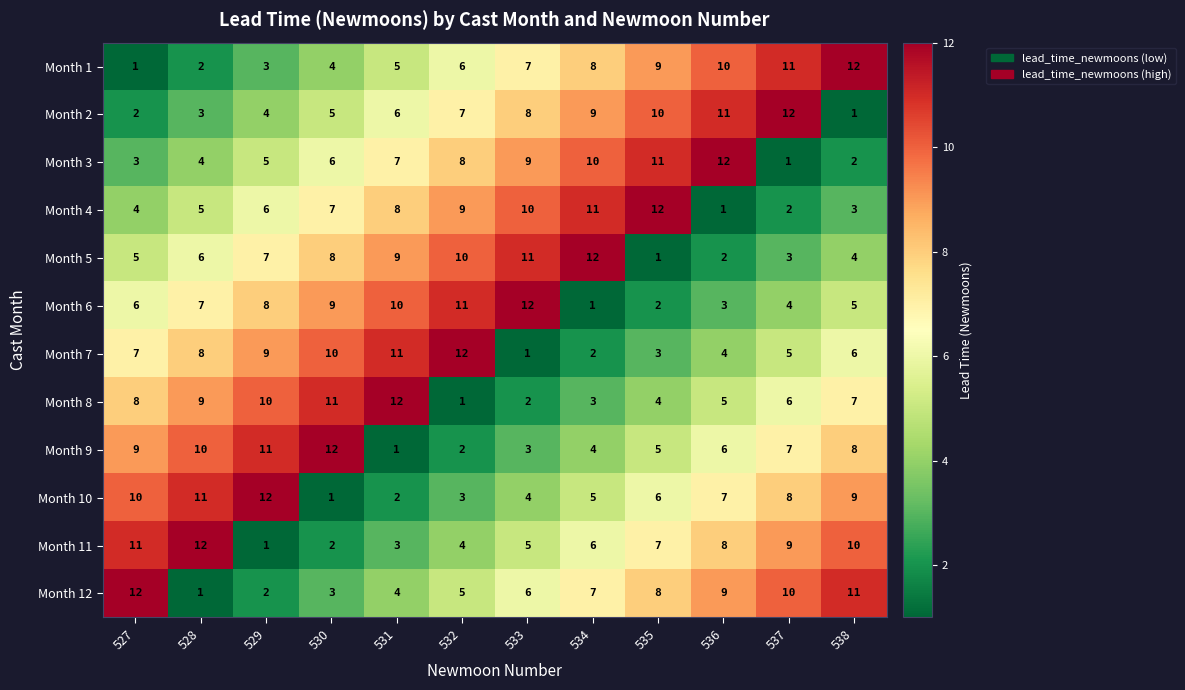

What is the maximum value for Month 12?

12